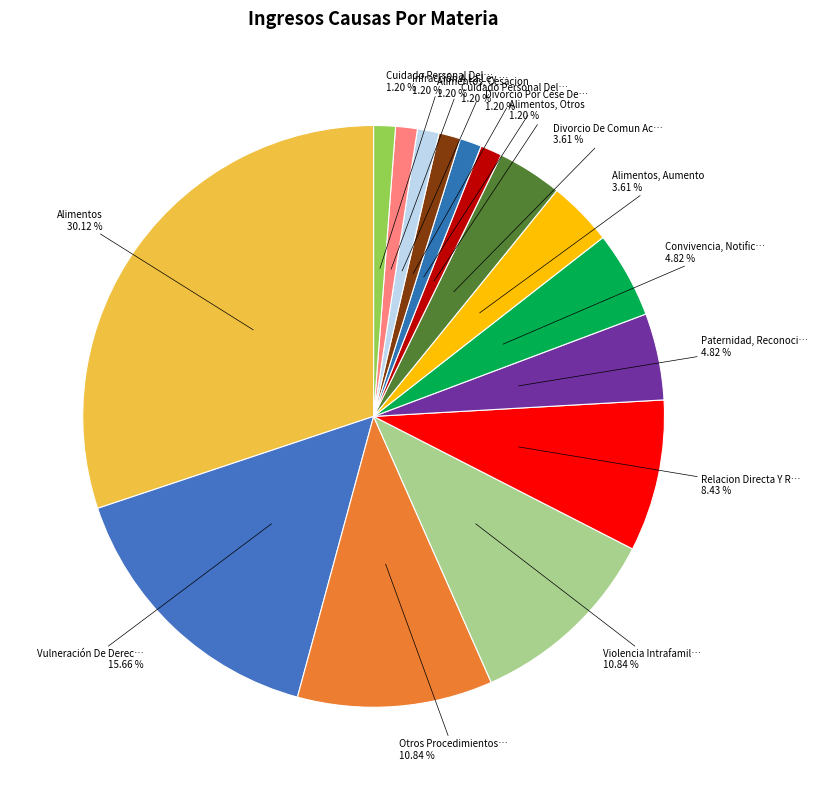

Is there a majority slice in this chart?

No